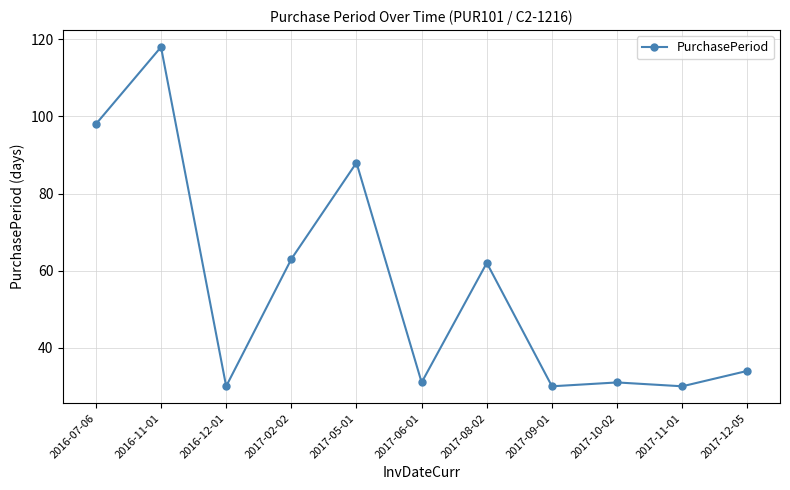

Reading left to right, extract all data points from this chart.

2016-07-06=98	2016-11-01=118	2016-12-01=30	2017-02-02=63	2017-05-01=88	2017-06-01=31	2017-08-02=62	2017-09-01=30	2017-10-02=31	2017-11-01=30	2017-12-05=34